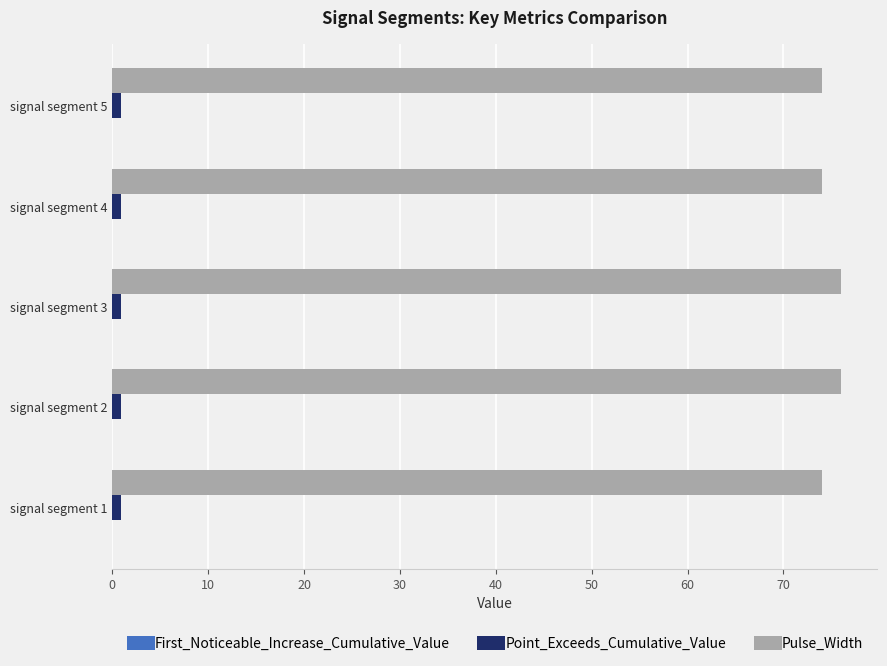

Is the value of Pulse_Width at signal segment 1 greater than the value of Point_Exceeds_Cumulative_Value at signal segment 2?

Yes